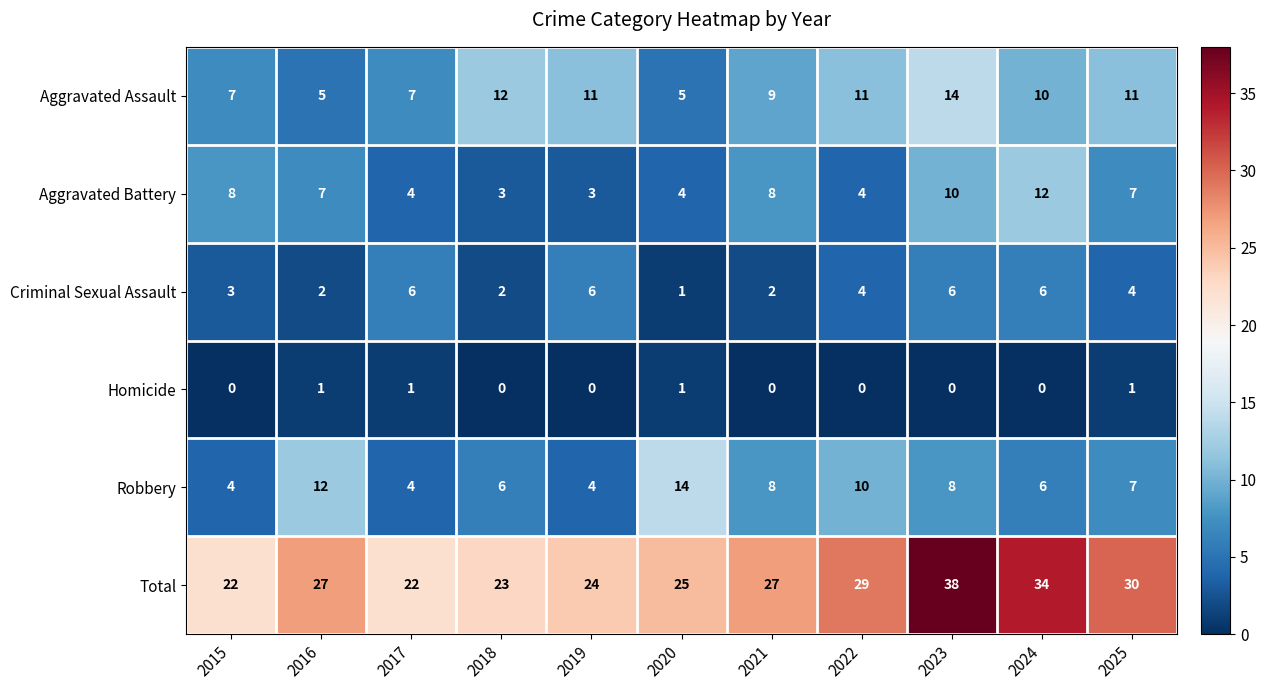

The Criminal Sexual Assault series shows 9 at 2017. True or false?

False